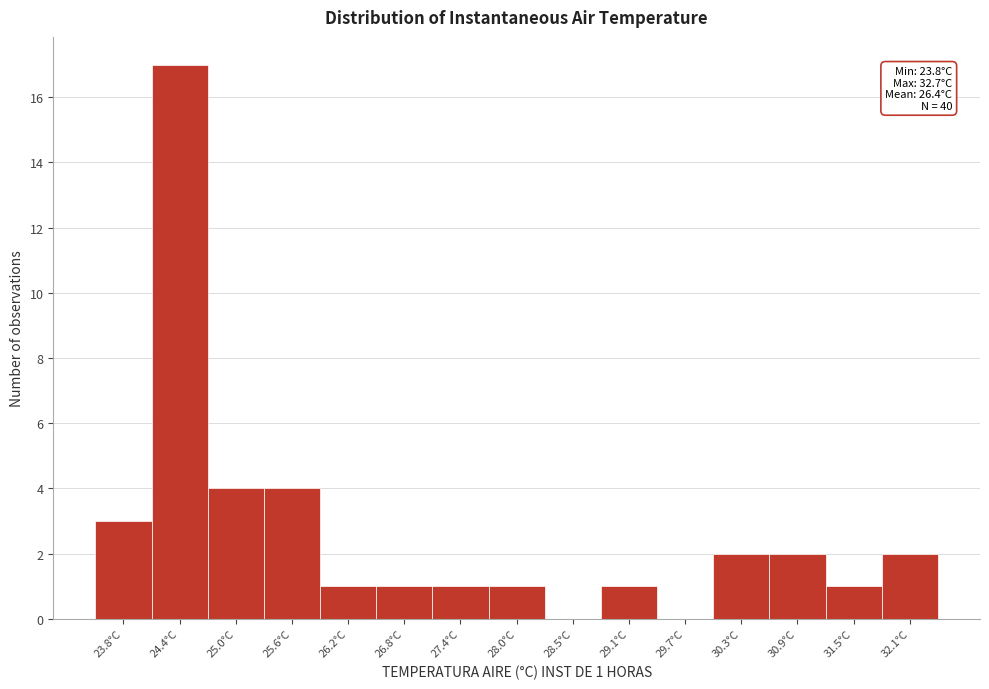

Reading left to right, what are all the values shown in this chart?

23.8°C=3	24.4°C=17	25.0°C=4	25.6°C=4	26.2°C=1	26.8°C=1	27.4°C=1	28.0°C=1	28.5°C=0	29.1°C=1	29.7°C=0	30.3°C=2	30.9°C=2	31.5°C=1	32.1°C=2